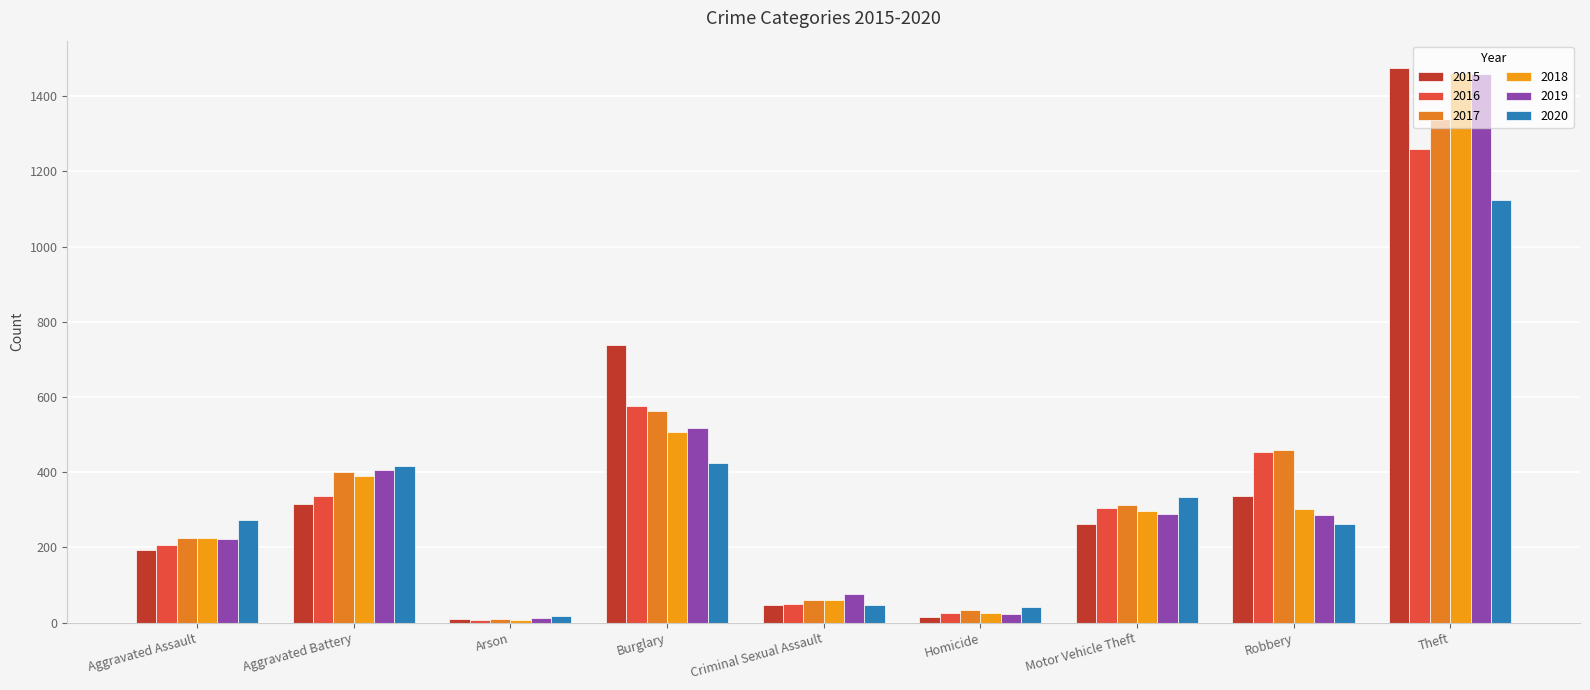

What is the value of the 2018 bar at the 8th from the left?

301